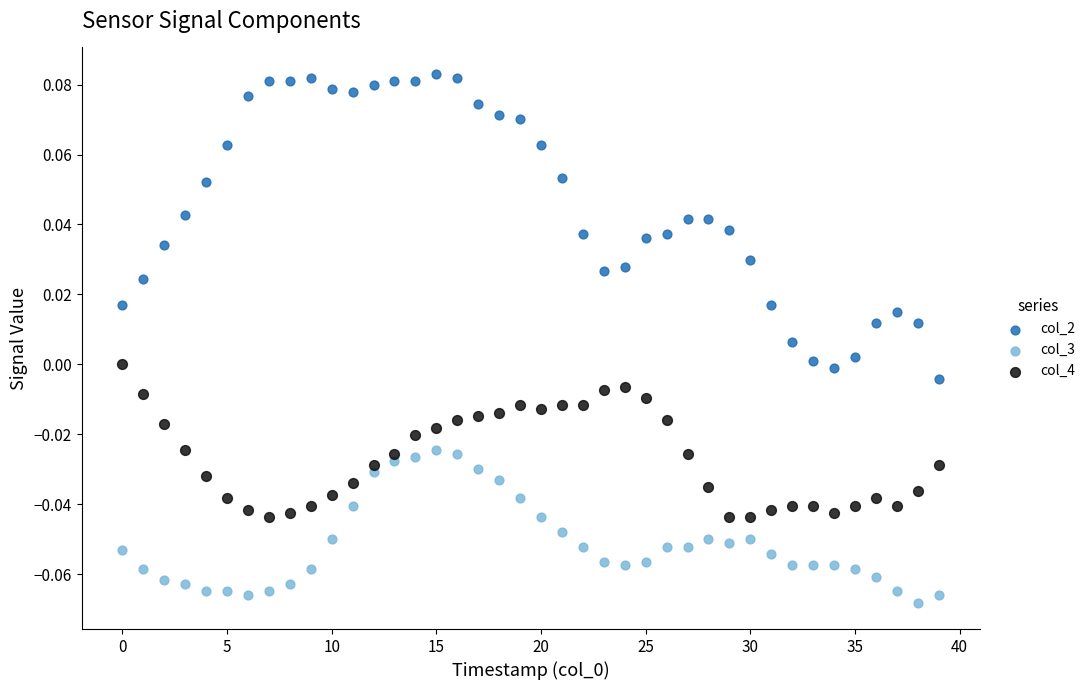

Which series has the largest Y range (max minus min)?

col_2